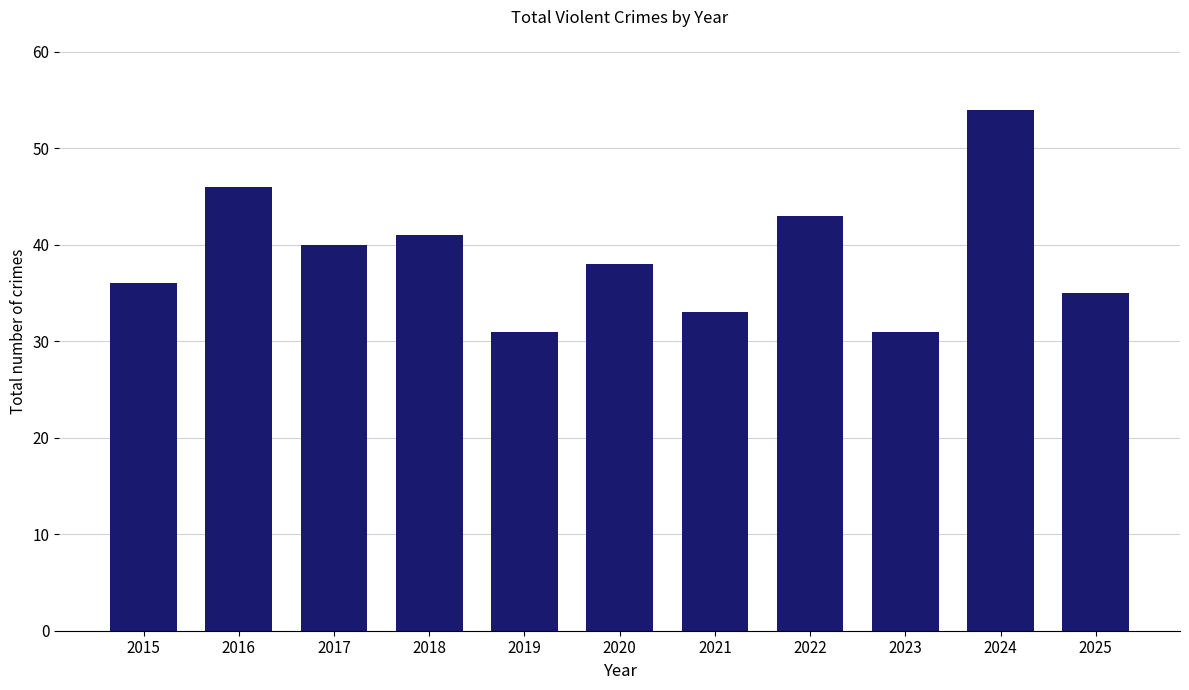

What is the difference between the maximum and minimum values?

23